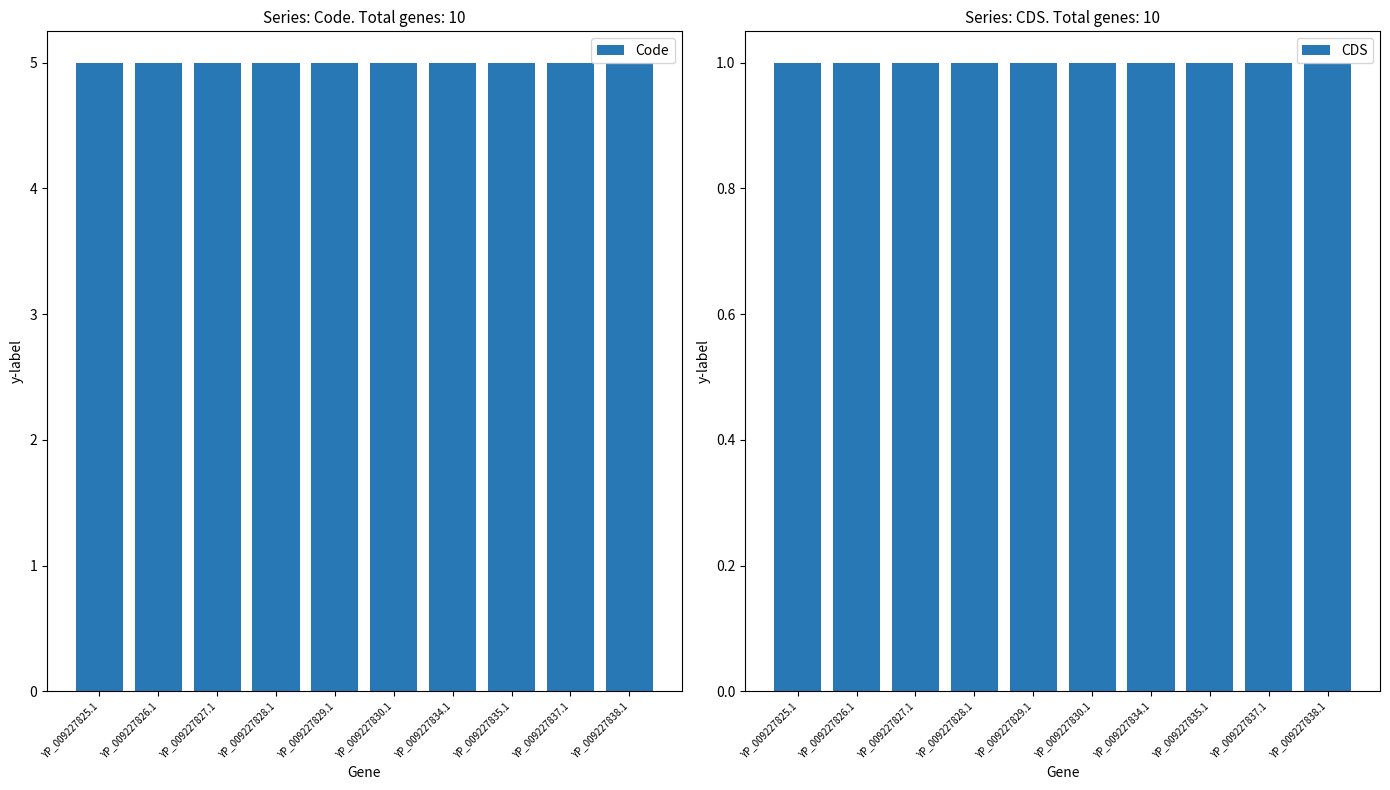

What is the value of the Code bar at the 2nd from the left?

5